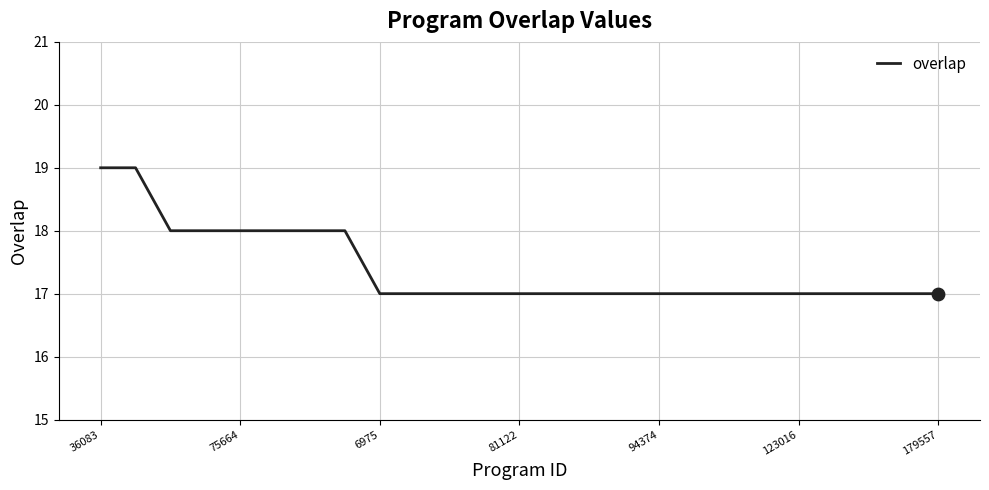

What is the smallest value displayed?

17